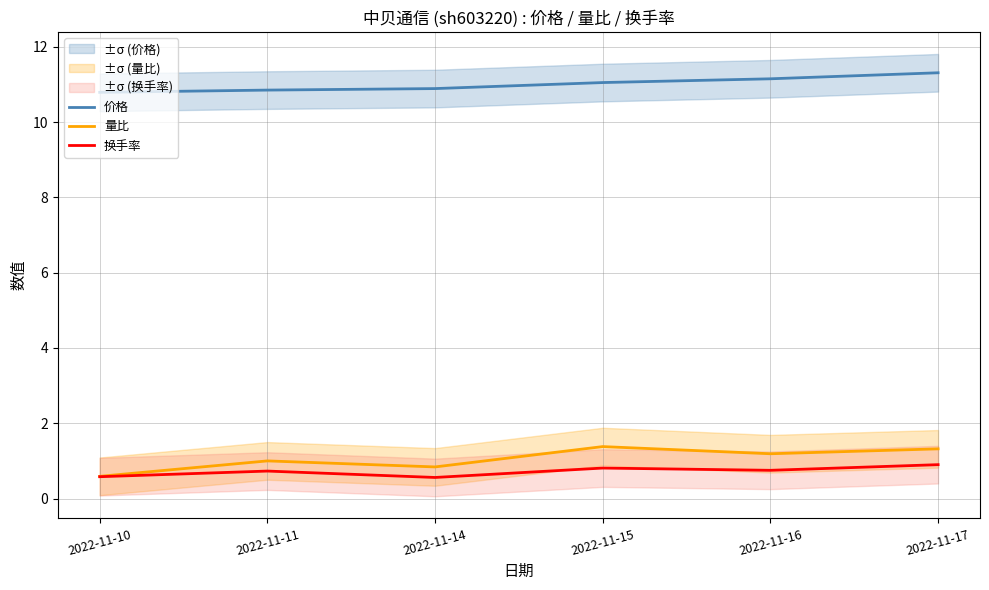

Rank the series at 2022-11-16 from lowest to highest value.

换手率, 量比, 价格